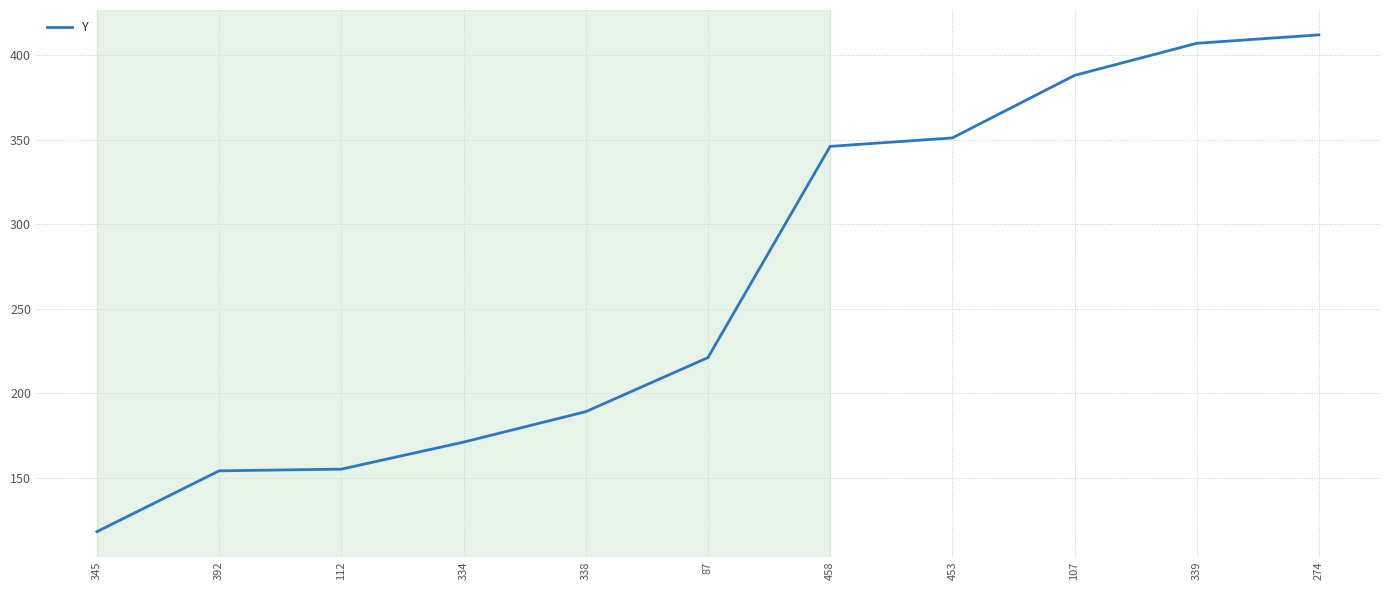

What is the maximum value shown in the chart?

412